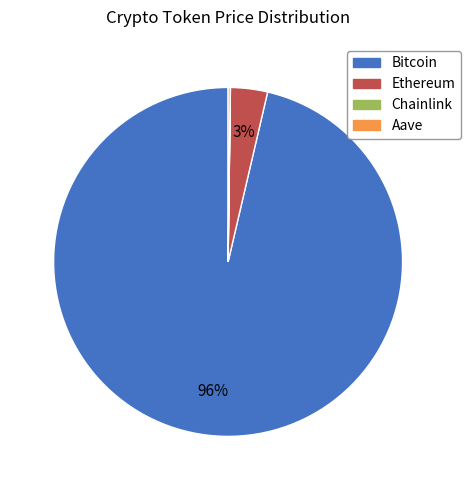

Is it true that Bitcoin is 96% of the pie?

True